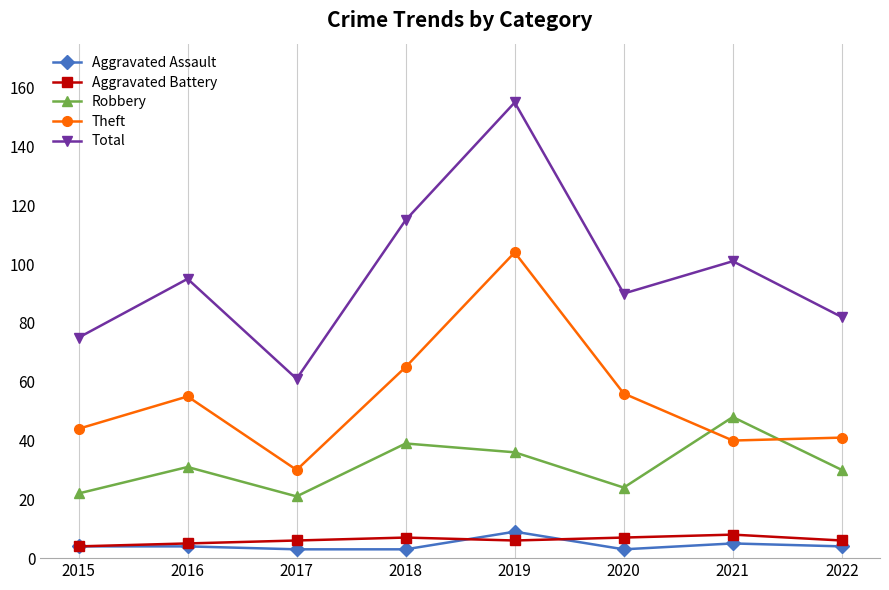

What is the maximum value shown in the chart?

155